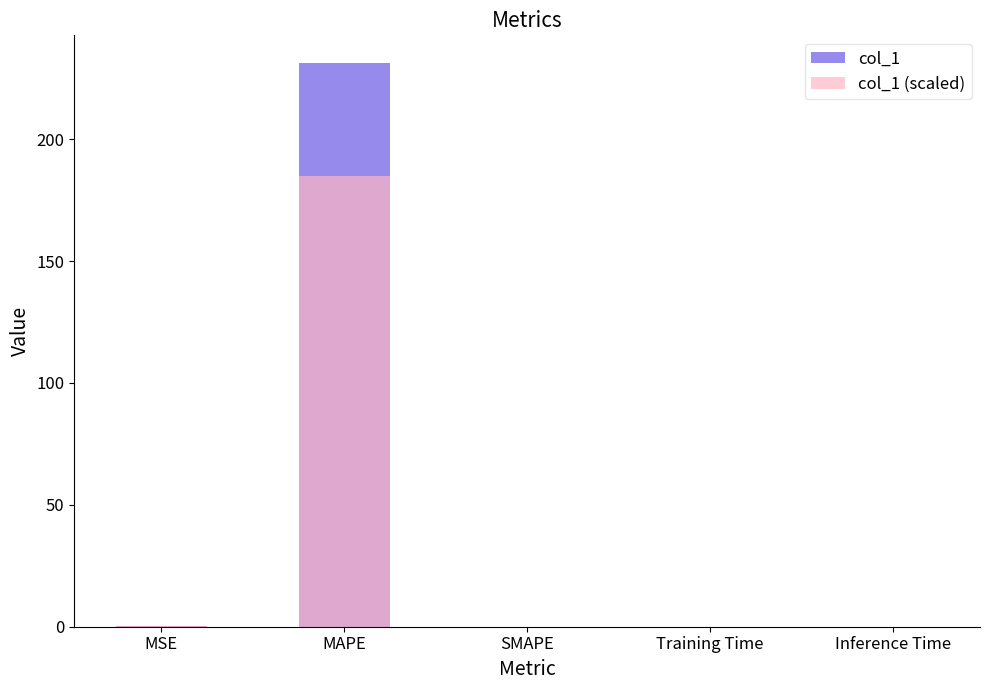

Rank the series by their maximum value, from lowest to highest.

col_1 (scaled), col_1